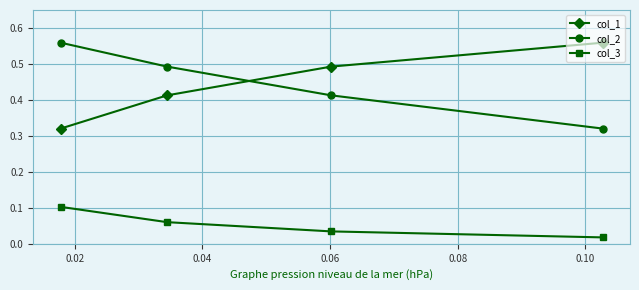

What are all the series names shown in the legend?

col_1, col_2, col_3